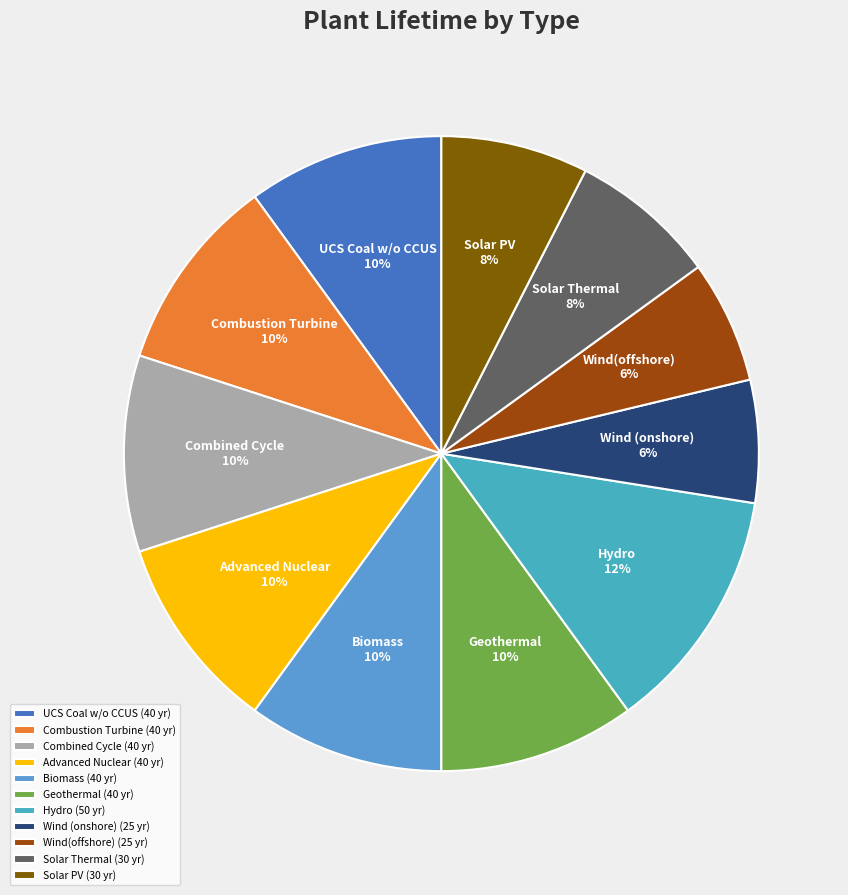

Between Solar PV and Combined Cycle, which is larger?

Combined Cycle